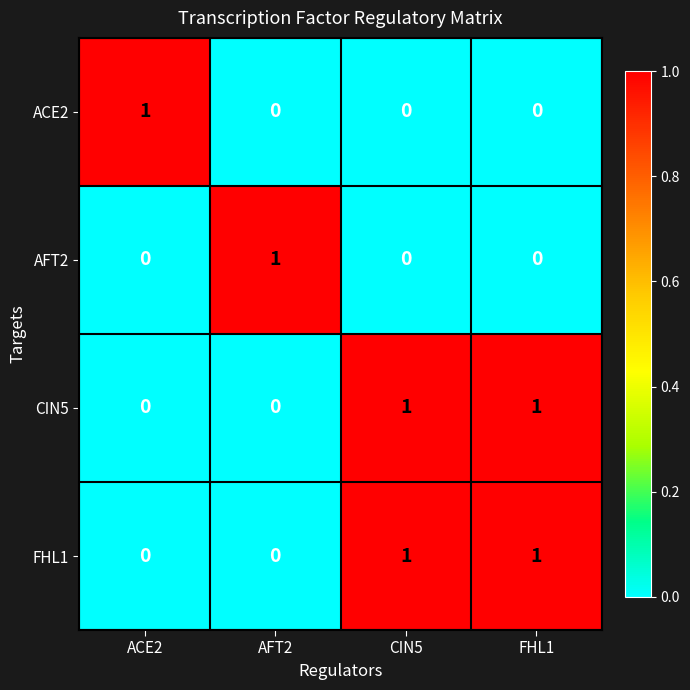

Is it true that AFT2 equals 0 at ACE2?

True